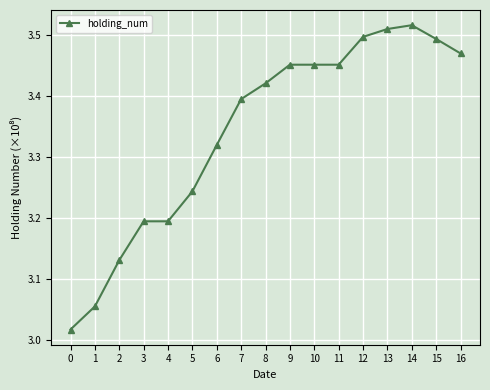

True or false: the data shows 4.7 at 2.

False